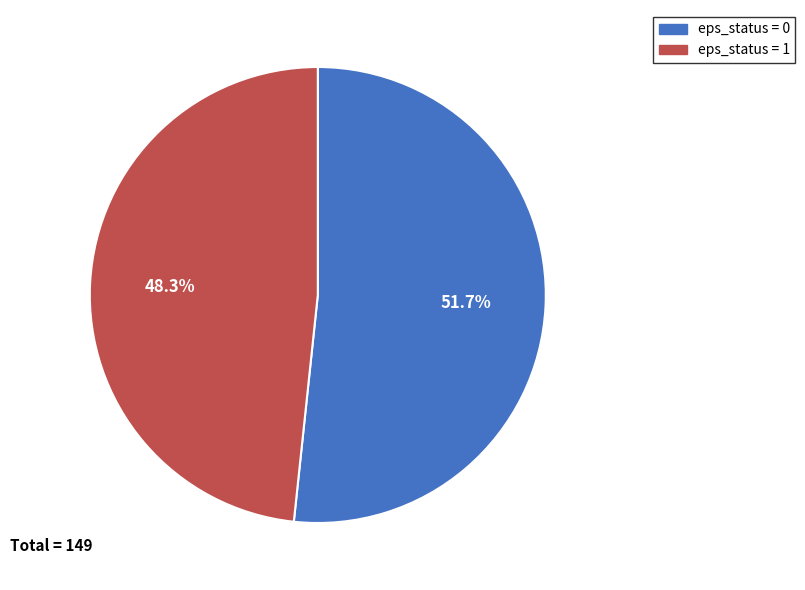

Is there any slice that represents more than half of the pie?

Yes